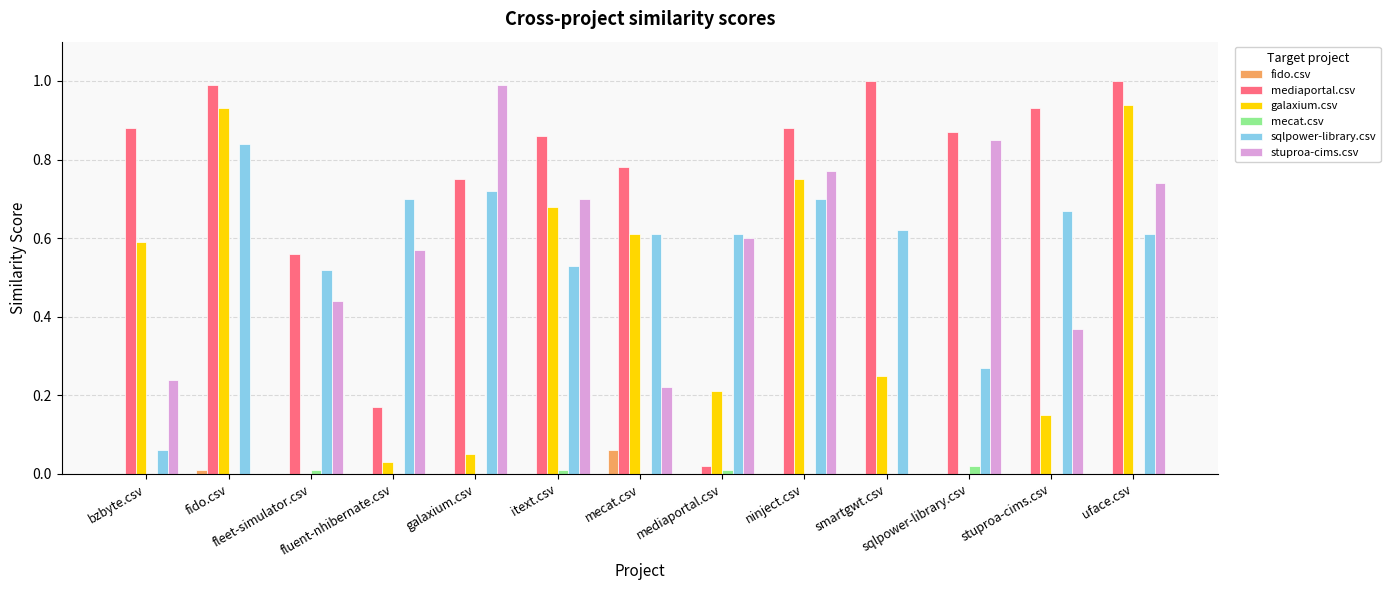

How many groups of bars are there?

13